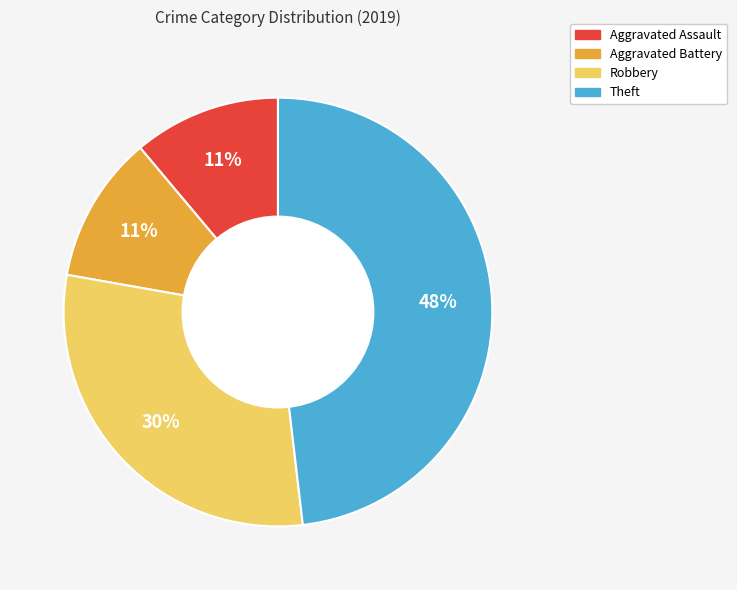

The Aggravated Assault slice represents 11% of the pie. True or false?

True